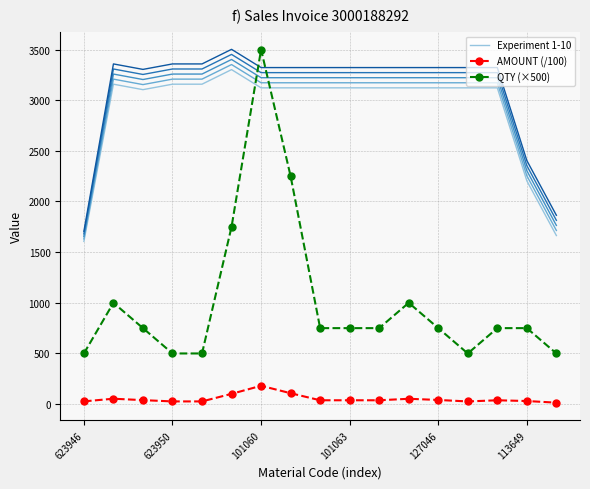

The Experiment 1-10 series shows 1353.8 at 101063. True or false?

False